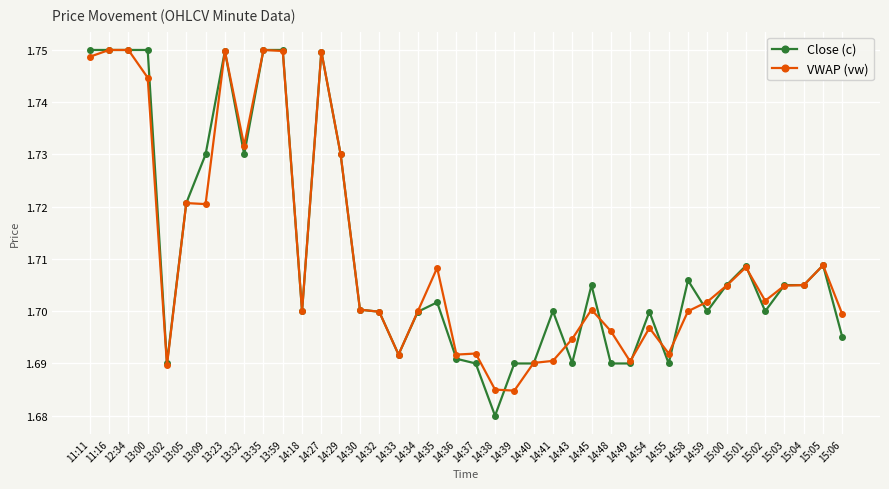

What is the total value across all series at 14:48?

3.4